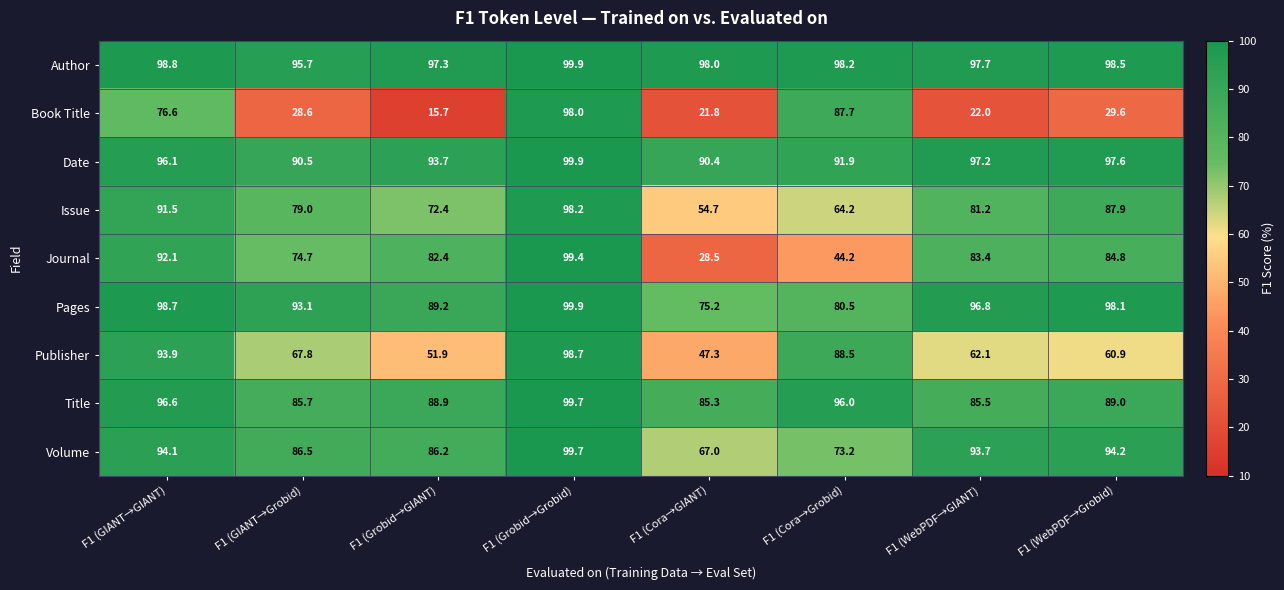

What is the difference between the maximum and minimum values in the Book Title series?

82.3